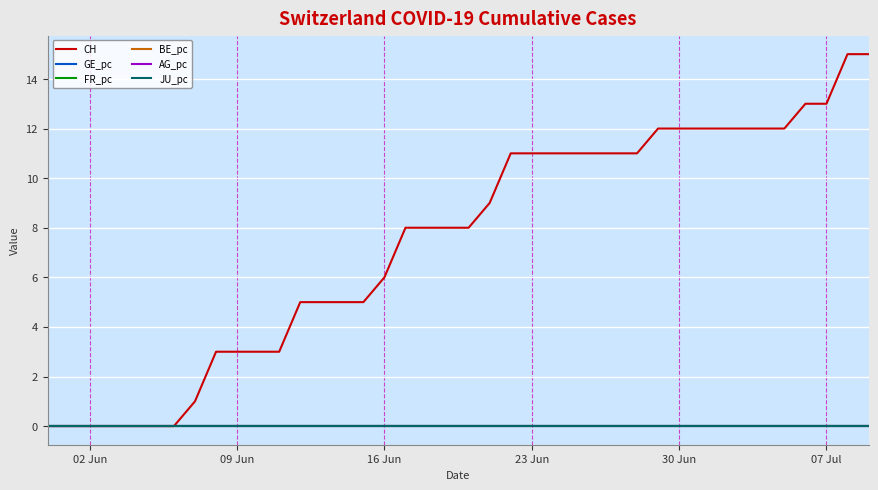

Does the chart display data point markers on the line(s)?

No